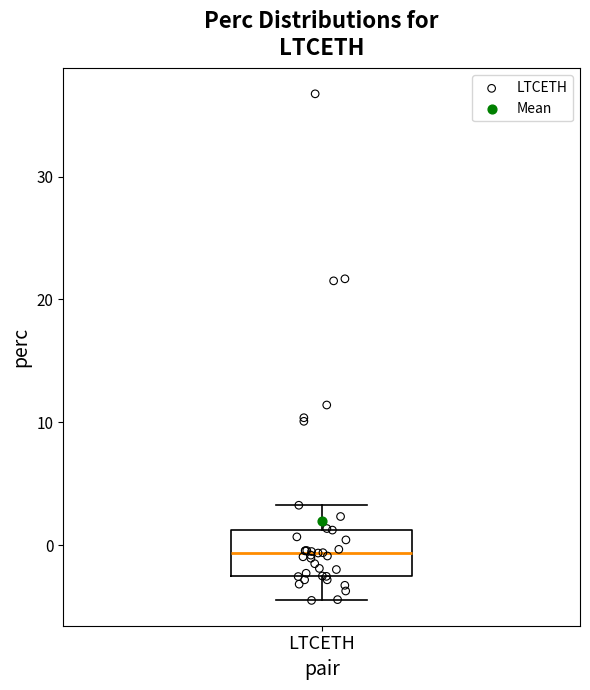

Transcribe this box plot: give where the median line is, the range the box spans, and where the two whiskers end, as read against the y-axis. The values are not printed on the chart, so give them approximately, as read against the axis.

median -1, box -2 to 1, whiskers -4 to 3